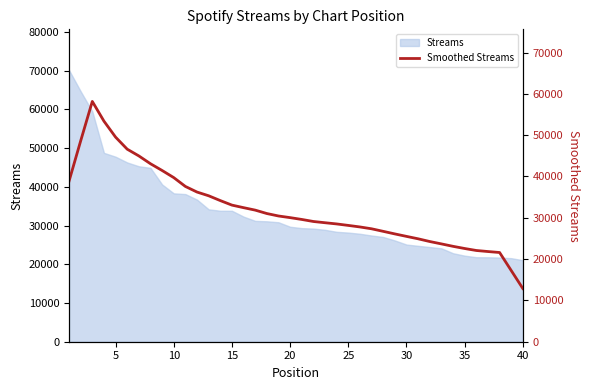

What is the minimum value shown in the chart?

12870.2